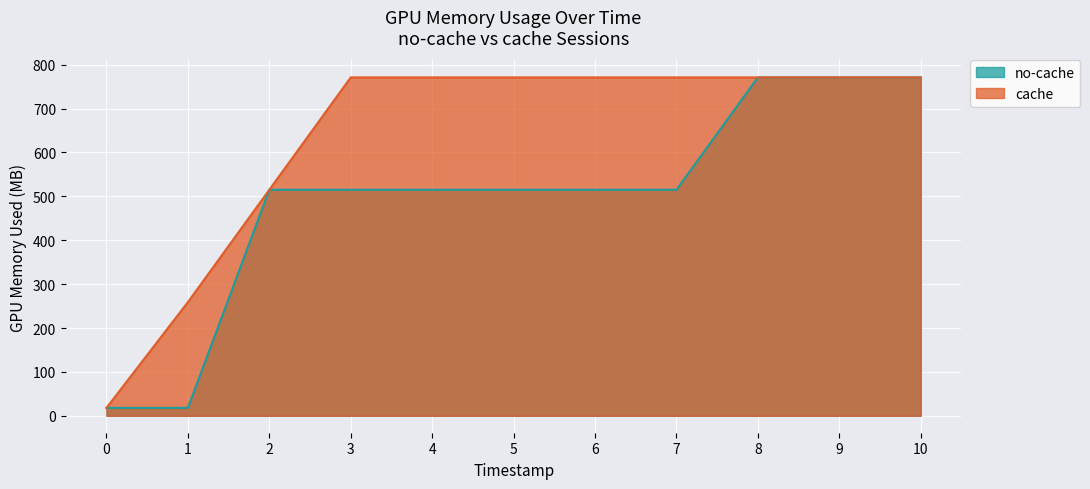

Which category has the highest value in the no-cache series?

8